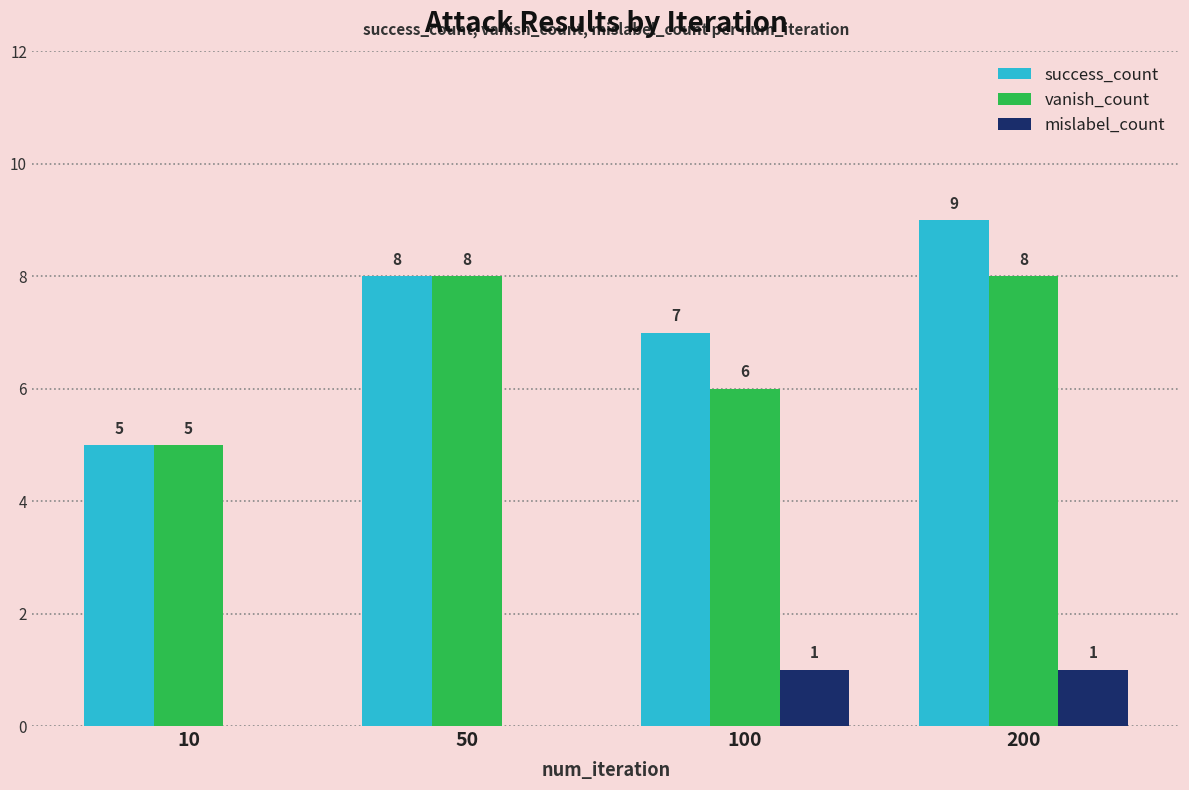

Reading left to right, extract all data points from this chart.

success_count: 10=5	50=8	100=7	200=9
vanish_count: 10=5	50=8	100=6	200=8
mislabel_count: 10=0	50=0	100=1	200=1